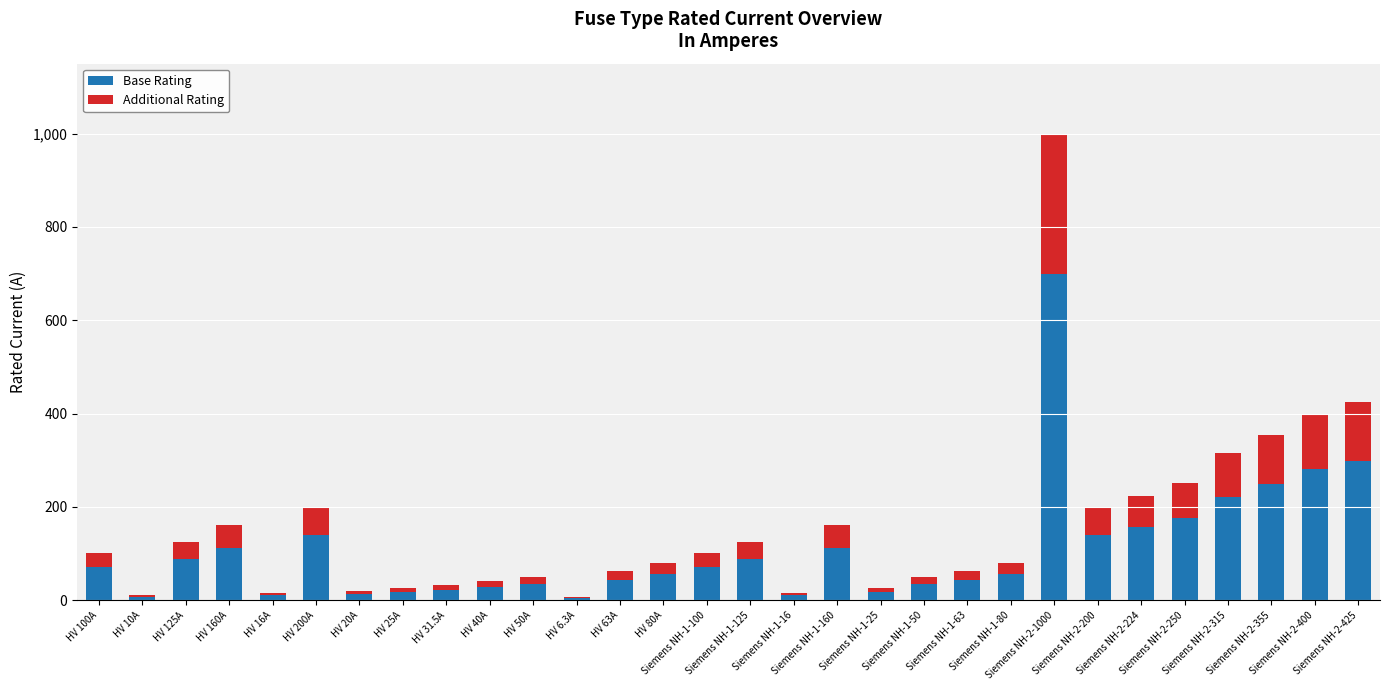

What is the highest value of the Base Rating series?

700.0